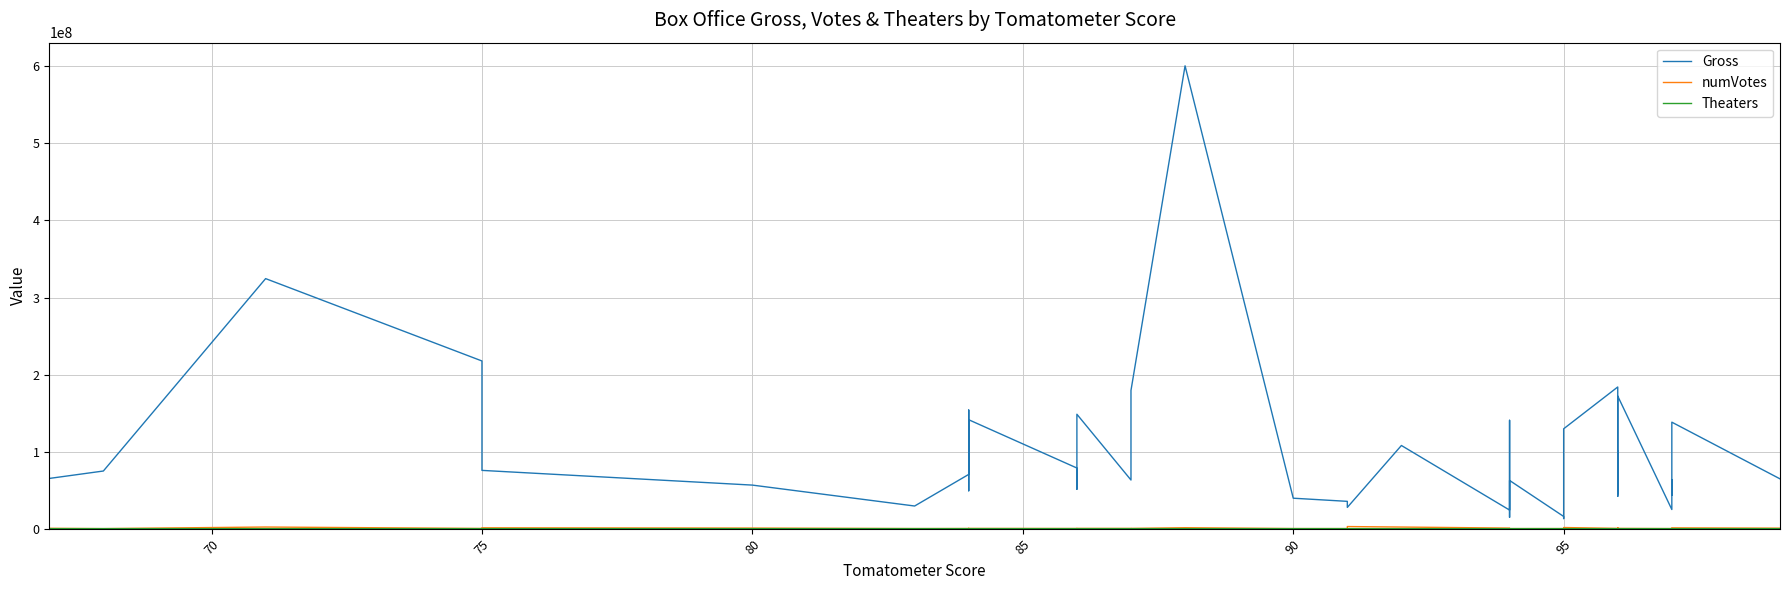

What is the sum of all numVotes values?

19883694